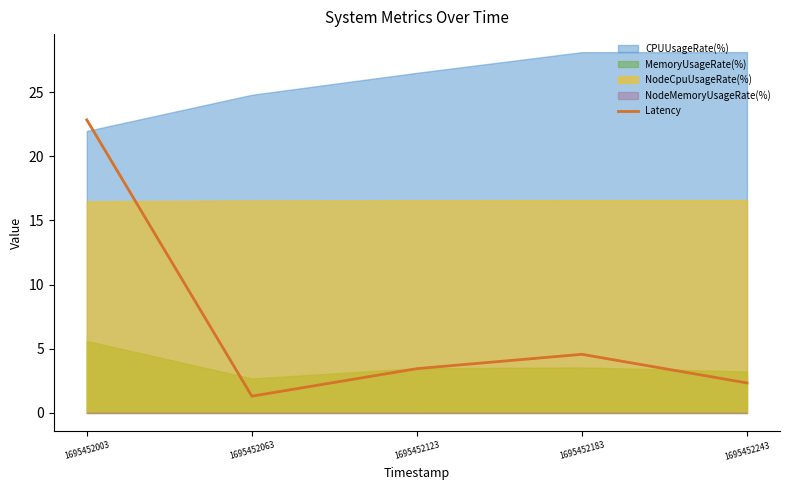

What is the minimum value shown in the chart?

1.3